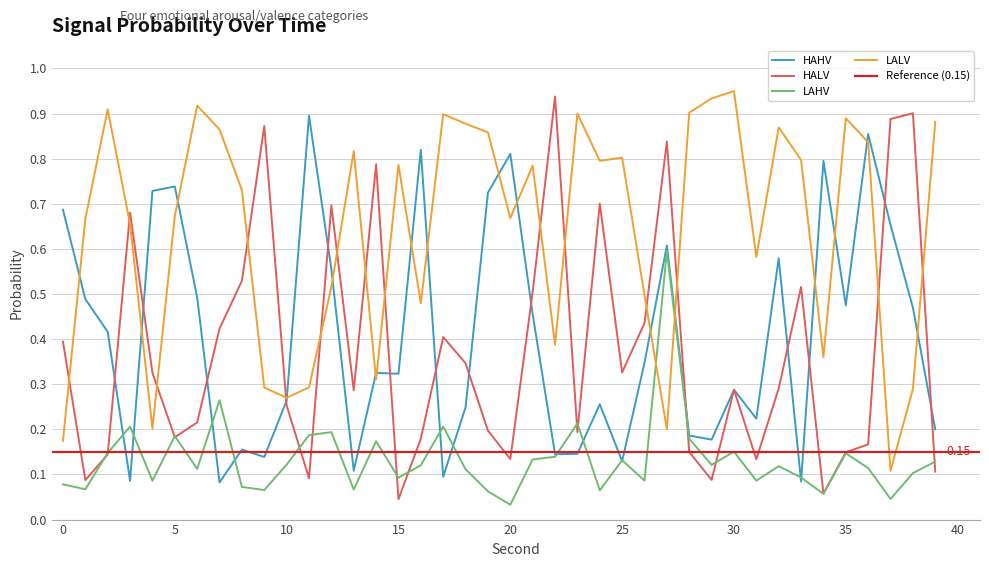

At how many categories does at least one series exceed 0?

40